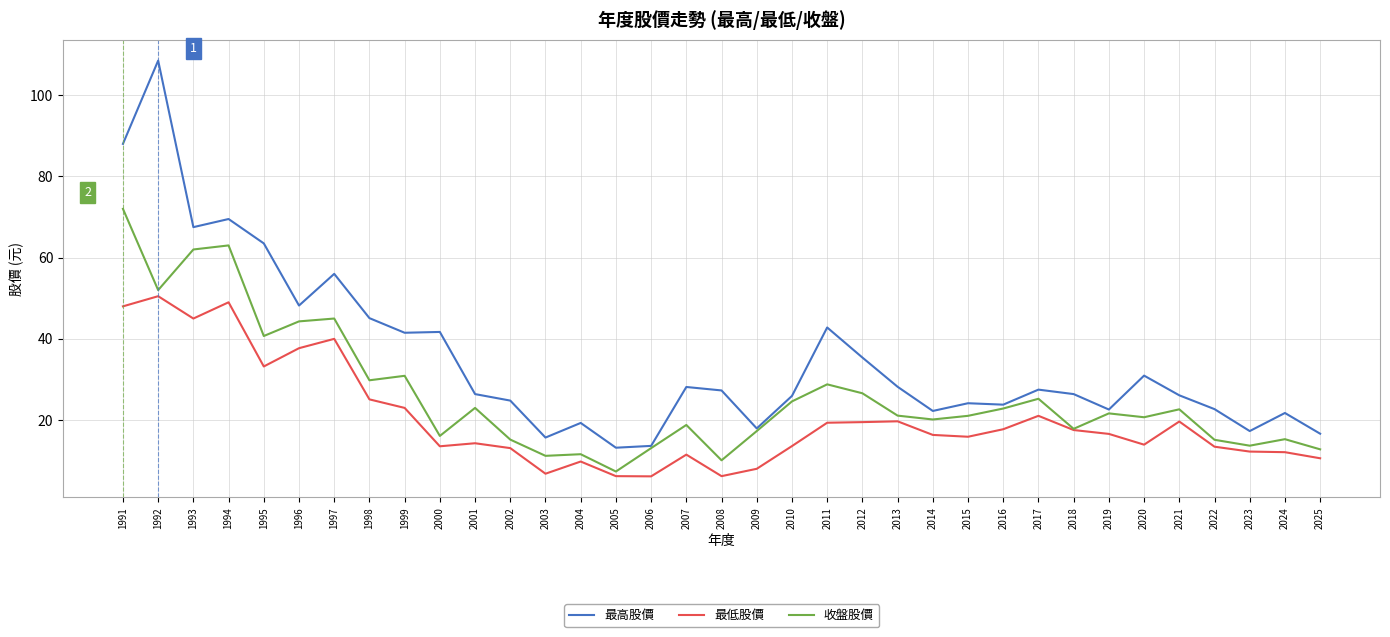

Reading left to right, list all the values displayed in this chart.

最高股價: 2025=16.6	2024=21.8	2023=17.3	2022=22.7	2021=26.1	2020=30.9	2019=22.6	2018=26.4	2017=27.5	2016=23.8	2015=24.1	2014=22.2	2013=28.2	2012=35.4	2011=42.8	2010=25.9	2009=17.9	2008=27.3	2007=28.1	2006=13.7	2005=13.2	2004=19.3	2003=15.7	2002=24.8	2001=26.4	2000=41.7	1999=41.5	1998=45.1	1997=56.0	1996=48.2	1995=63.5	1994=69.5	1993=67.5	1992=108.5	1991=88.0
最低股價: 2025=10.6	2024=12.1	2023=12.2	2022=13.4	2021=19.6	2020=13.9	2019=16.6	2018=17.6	2017=21.1	2016=17.8	2015=15.9	2014=16.4	2013=19.7	2012=19.5	2011=19.4	2010=13.6	2009=8.0	2008=6.2	2007=11.5	2006=6.2	2005=6.2	2004=9.8	2003=6.8	2002=13.1	2001=14.3	2000=13.6	1999=23.0	1998=25.1	1997=40.0	1996=37.7	1995=33.2	1994=49.0	1993=45.0	1992=50.5	1991=48.0
收盤股價: 2025=12.8	2024=15.3	2023=13.7	2022=15.2	2021=22.6	2020=20.7	2019=21.6	2018=17.9	2017=25.2	2016=22.9	2015=21.1	2014=20.1	2013=21.1	2012=26.6	2011=28.8	2010=24.6	2009=17.3	2008=10.1	2007=18.8	2006=13.1	2005=7.3	2004=11.6	2003=11.2	2002=15.2	2001=23.0	2000=16.1	1999=30.9	1998=29.8	1997=45.0	1996=44.3	1995=40.7	1994=63.0	1993=62.0	1992=52.0	1991=72.0